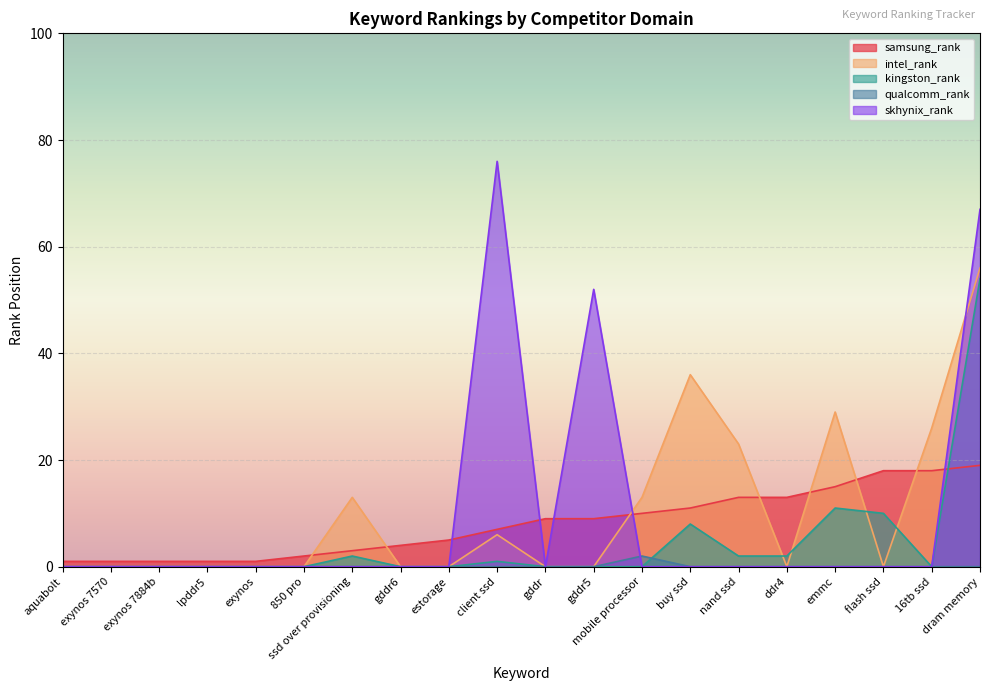

Is it true that intel_rank equals 13 at mobile processor?

True